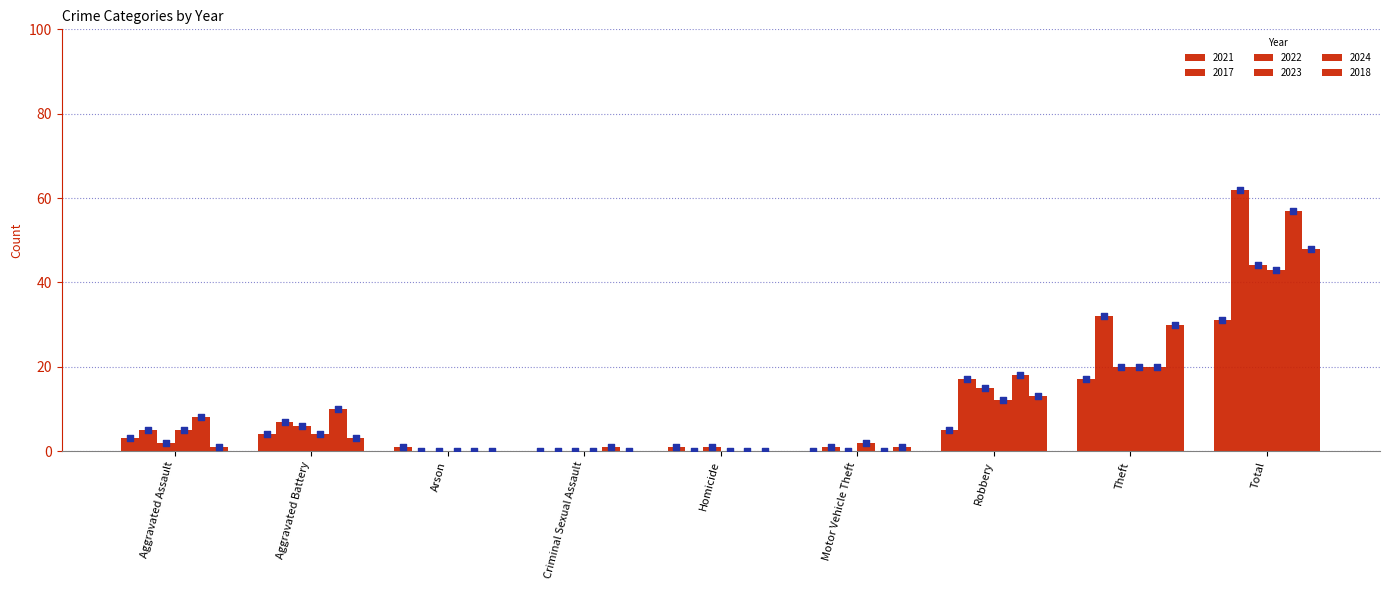

Which series has the largest total across all categories?

2017